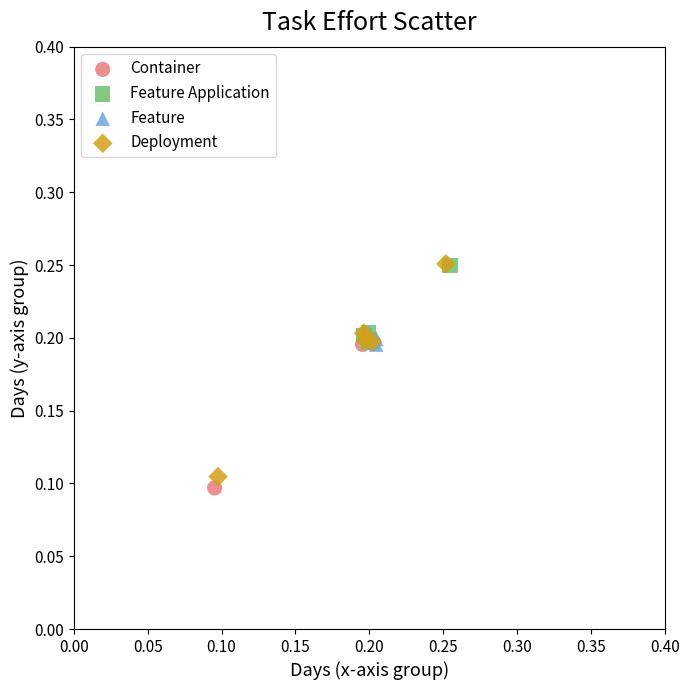

Which series has the widest spread of Y values?

Deployment